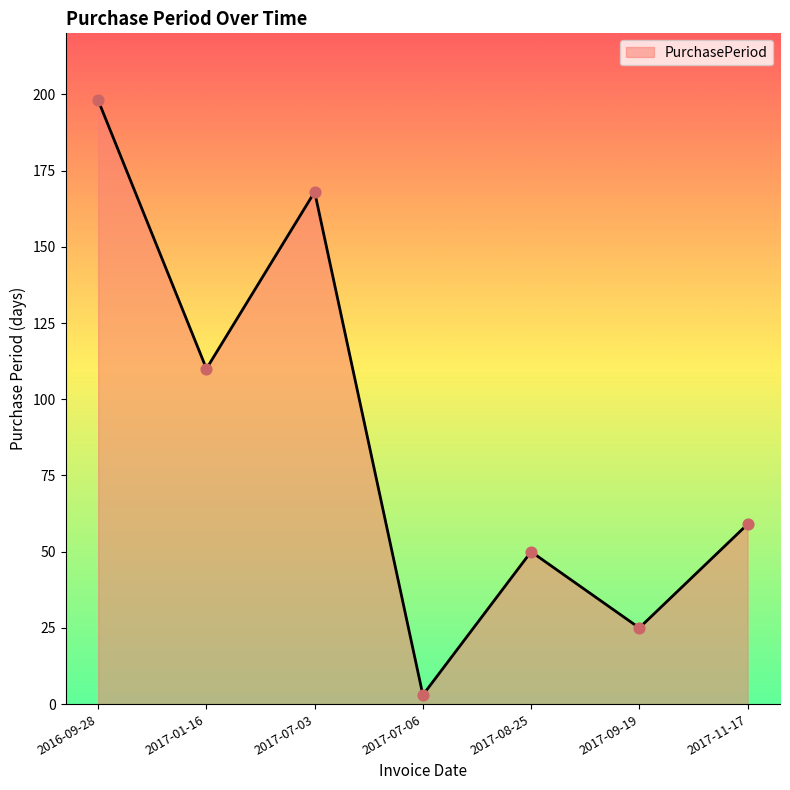

Approximately how many times larger is the value at 2017-07-06 compared to 2017-09-19?

0.1